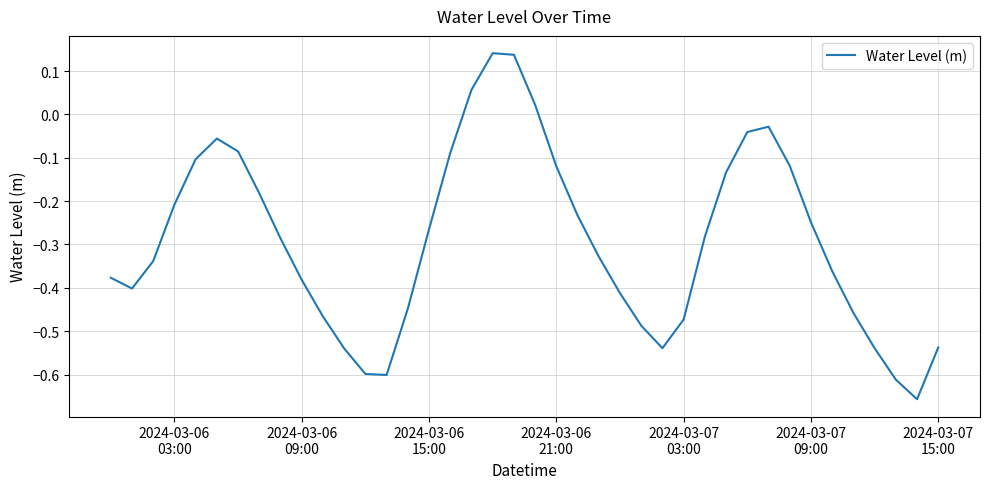

Reading right to left, what are all the values shown in this chart?

-0.5	-0.7	-0.6	-0.5	-0.5	-0.4	-0.2	-0.1	-0.0	-0.0	-0.1	-0.3	-0.5	-0.5	-0.5	-0.4	-0.3	-0.2	-0.1	0.0	0.1	0.1	0.1	-0.1	-0.3	-0.4	-0.6	-0.6	-0.5	-0.5	-0.4	-0.3	-0.2	-0.1	-0.1	-0.1	-0.2	-0.3	-0.4	-0.4